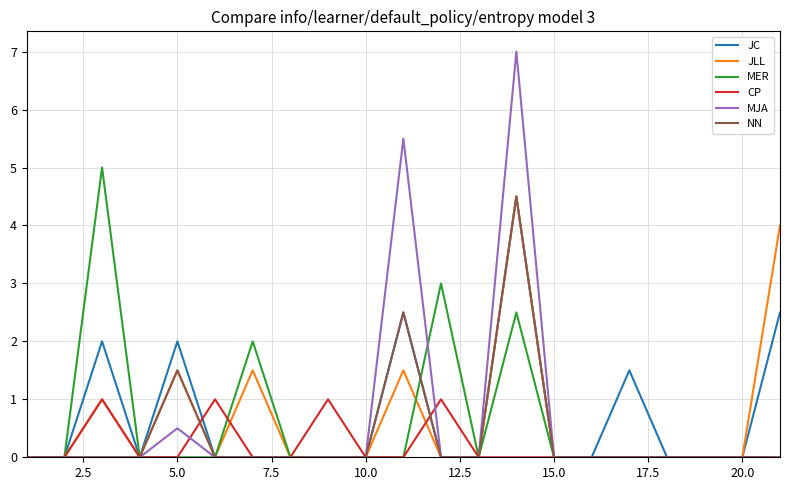

What is the maximum value shown in the chart?

7.0